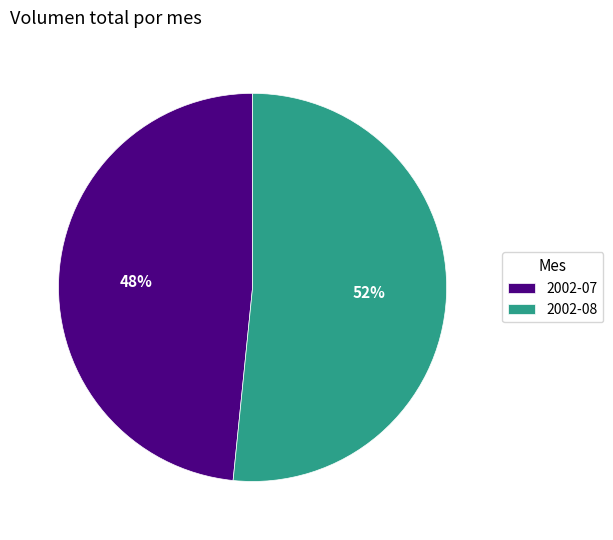

What is the largest slice in the pie chart?

2002-08